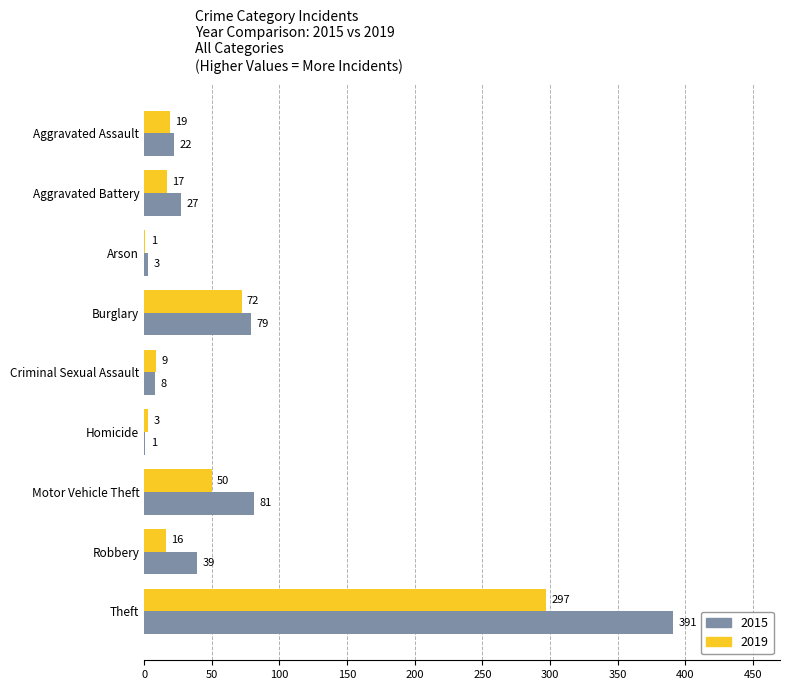

What is the sum of the 2019 values at Aggravated Assault and Robbery?

35